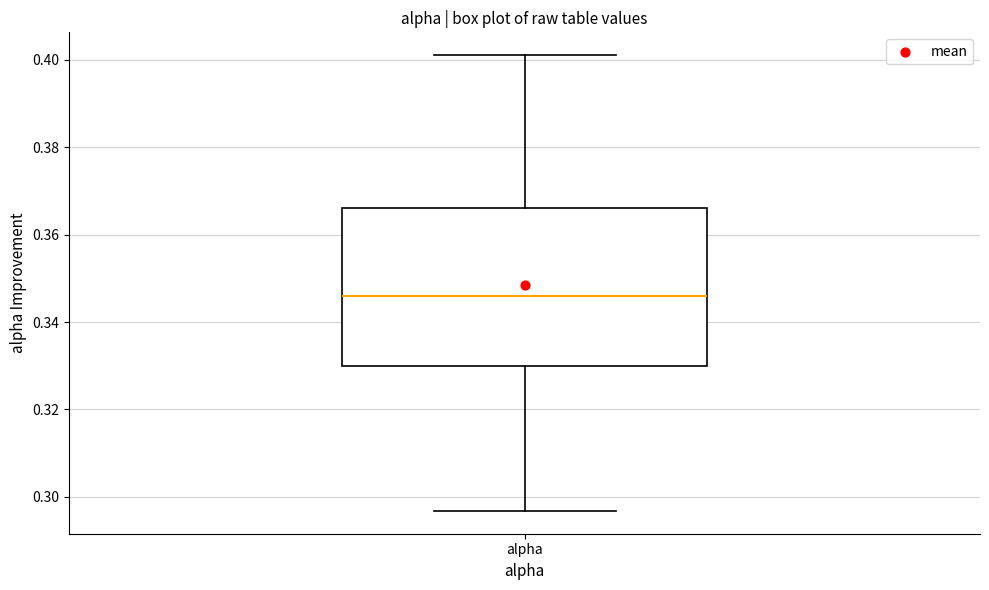

Read this box plot against the y-axis: the position of the median line, the range covered by the box, and the ends of both whiskers. The values are not printed on the chart, so give them approximately, as read against the axis.

median 0.346, box 0.330 to 0.366, whiskers 0.296 to 0.402